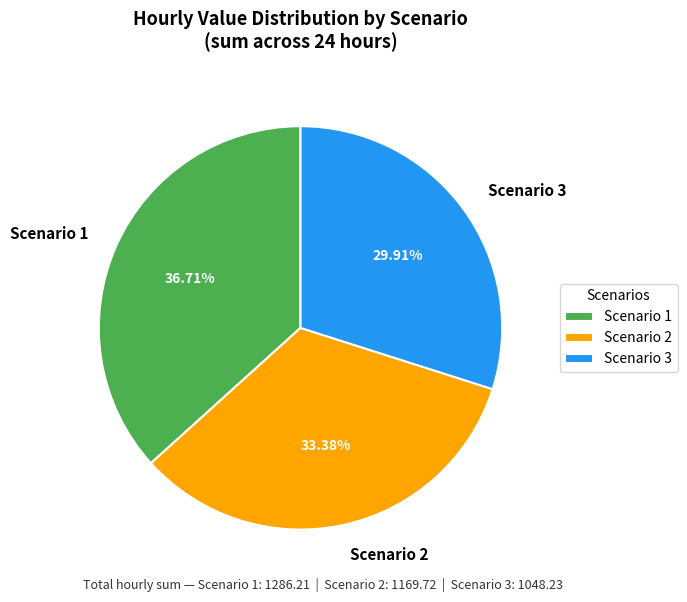

Is the sum of Scenario 1 and Scenario 3 greater than half?

Yes